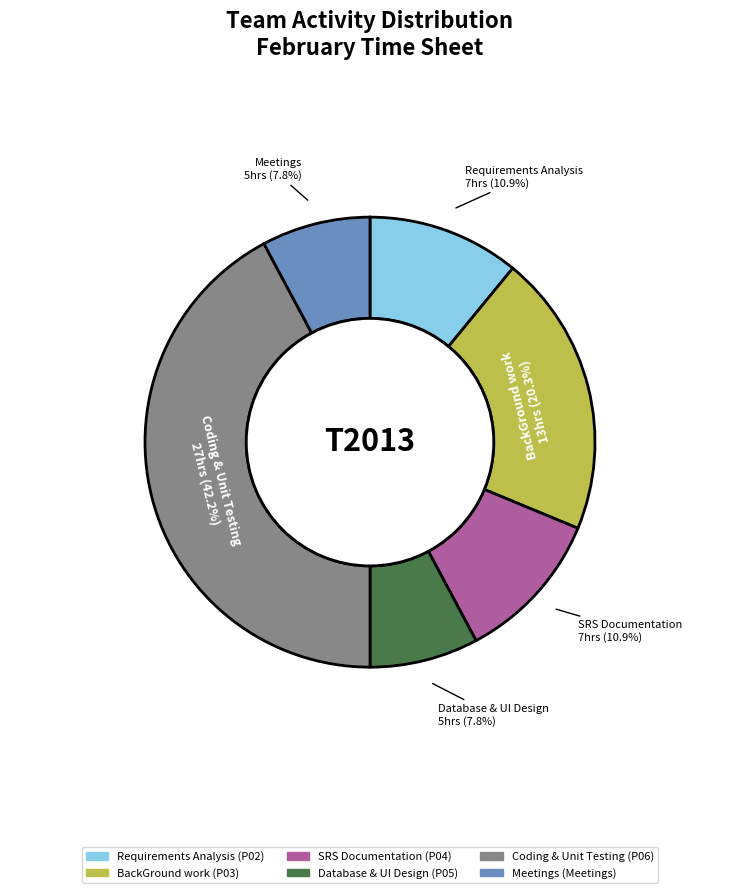

Does any single category account for the majority?

No